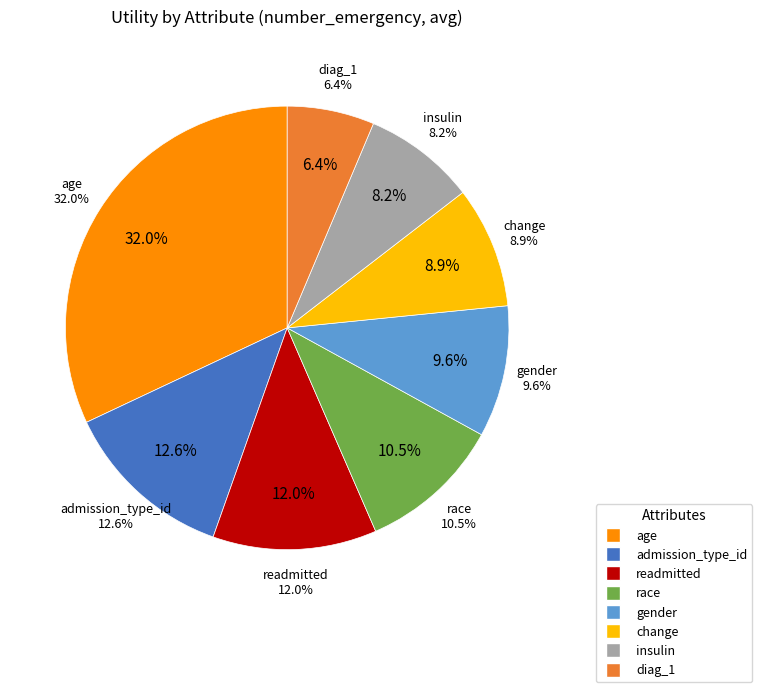

Is there a majority slice in this chart?

No